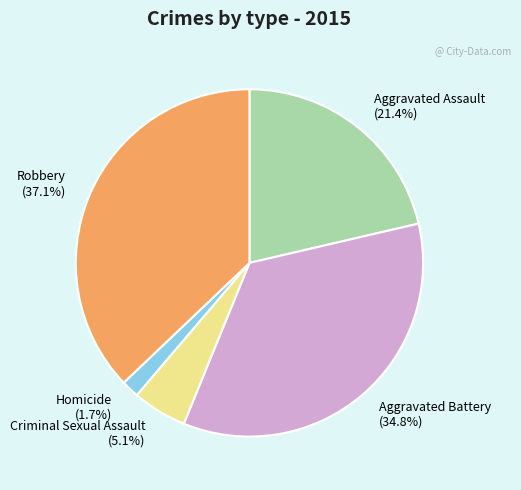

The Aggravated Assault slice represents 12% of the pie. True or false?

False